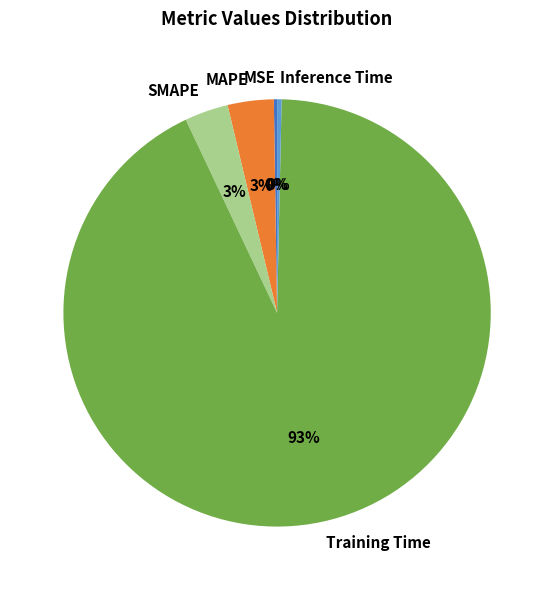

Which slice is the largest?

Training Time